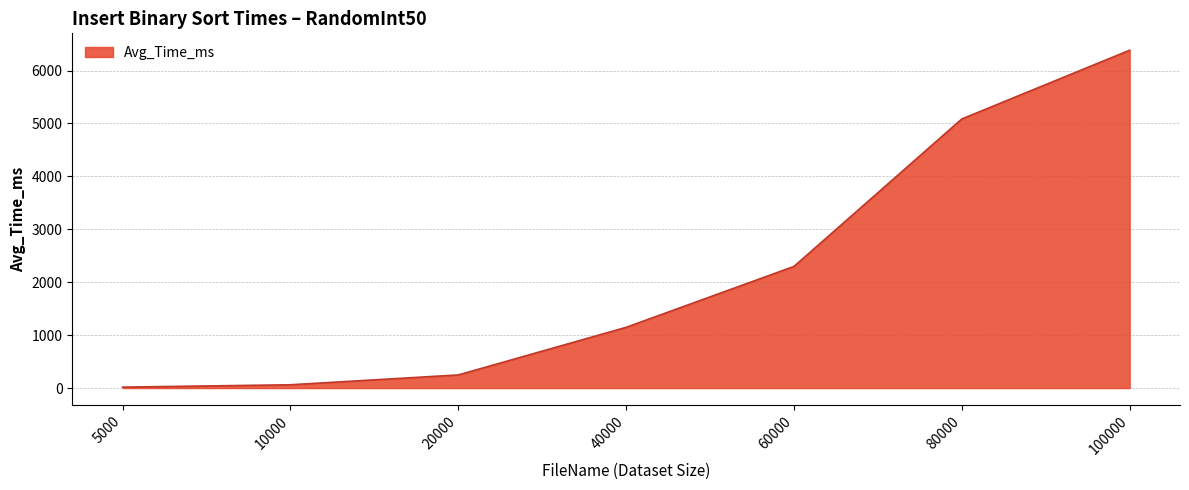

What is the change in value from 20000 to 80000?

+4837.7